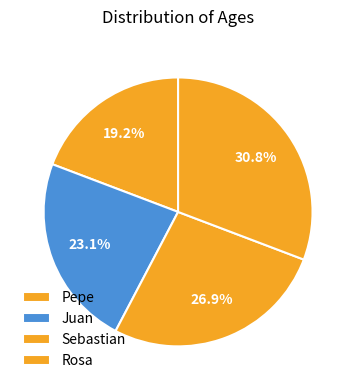

Rank the categories by value from highest to lowest.

Rosa, Sebastian, Juan, Pepe